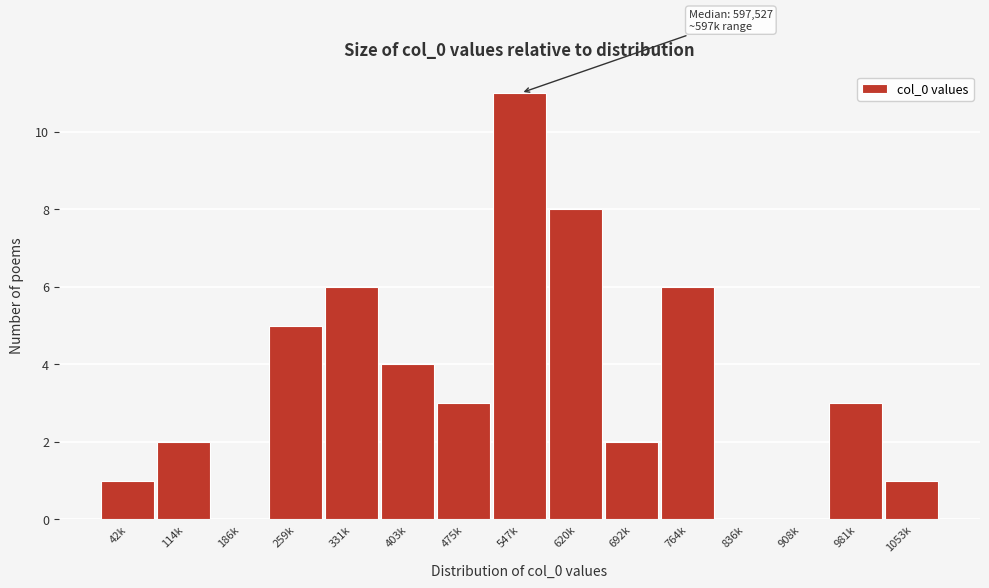

Reading right to left, transcribe all the data shown in this chart.

1053k=1	981k=3	908k=0	836k=0	764k=6	692k=2	620k=8	547k=11	475k=3	403k=4	331k=6	259k=5	186k=0	114k=2	42k=1